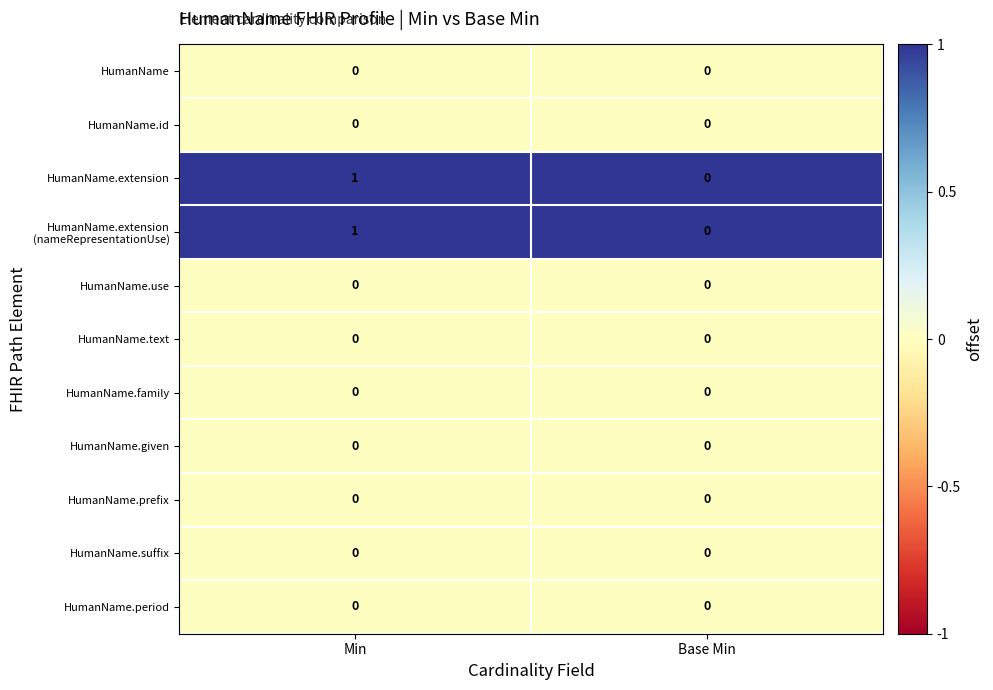

At which category does the chart reach its peak across all series?

Min